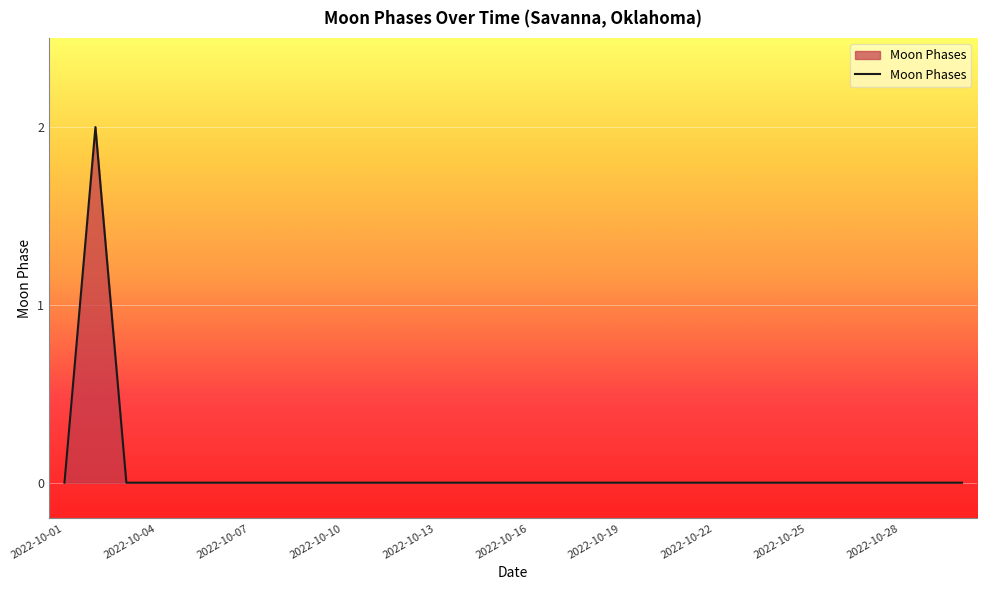

How many lines are shown in the chart?

1